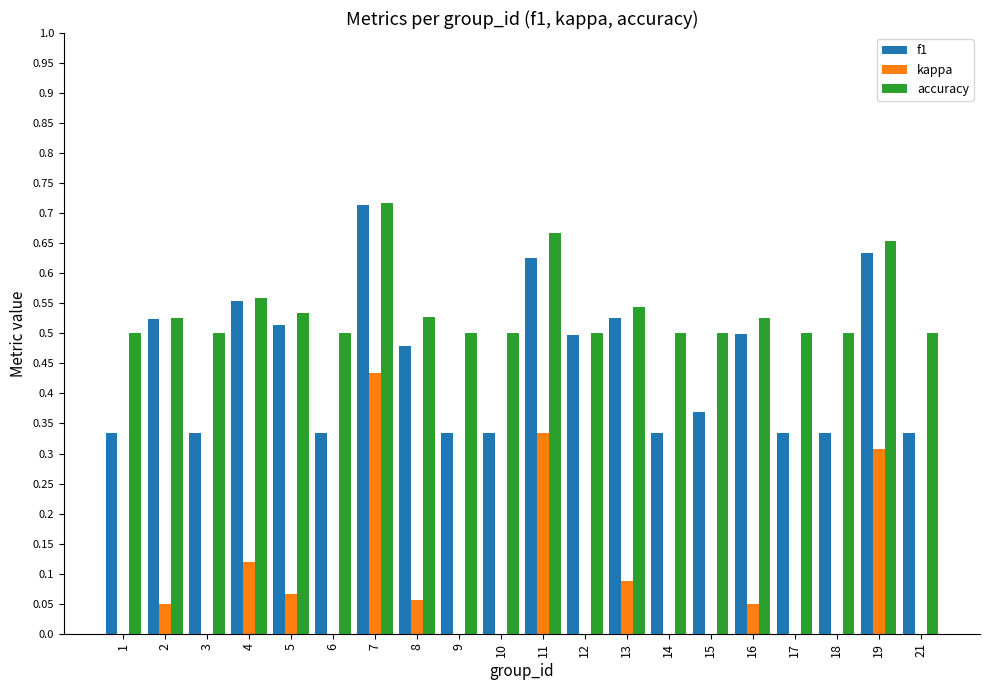

The accuracy series shows 0.5 at 21. True or false?

True